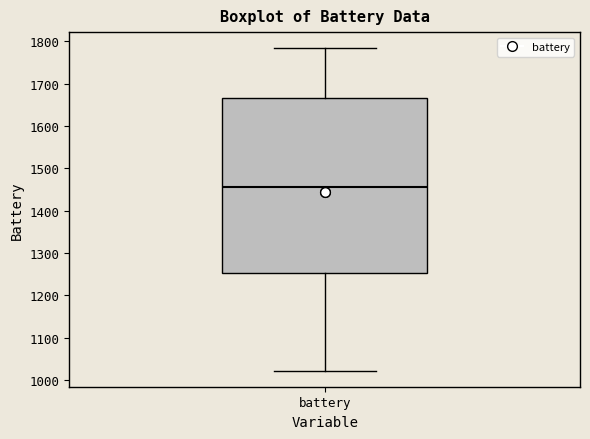

Transcribe this box plot: give where the median line is, the range the box spans, and where the two whiskers end, as read against the y-axis. The values are not printed on the chart, so give them approximately, as read against the axis.

median 1460, box 1250 to 1670, whiskers 1020 to 1780